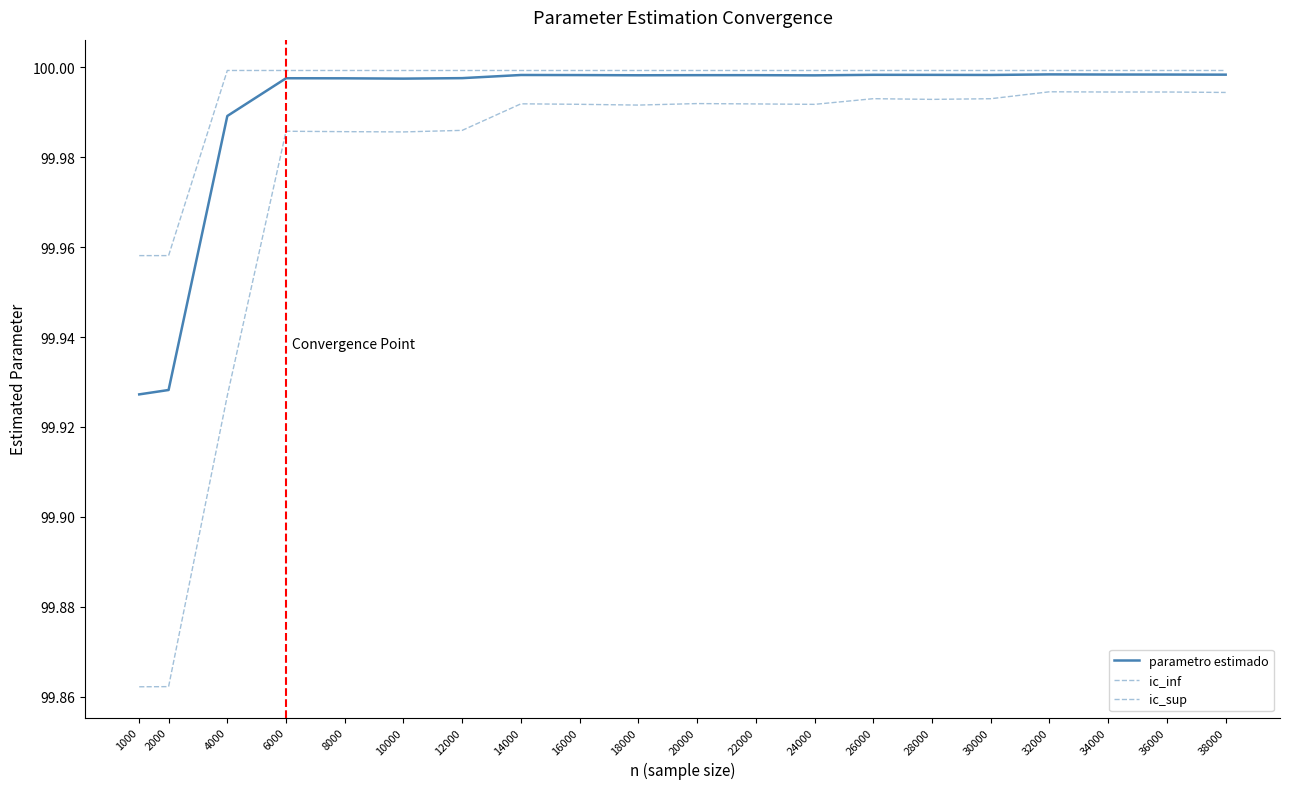

Rank the series by their maximum value, from lowest to highest.

ic_inf, parametro estimado, ic_sup